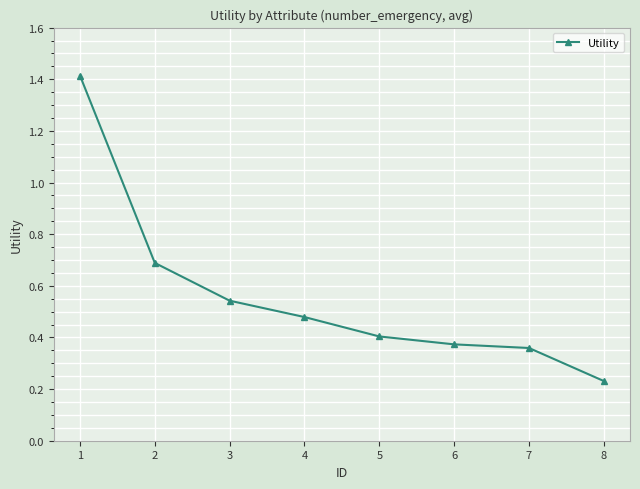

What is the difference between the maximum and second lowest values?

1.1